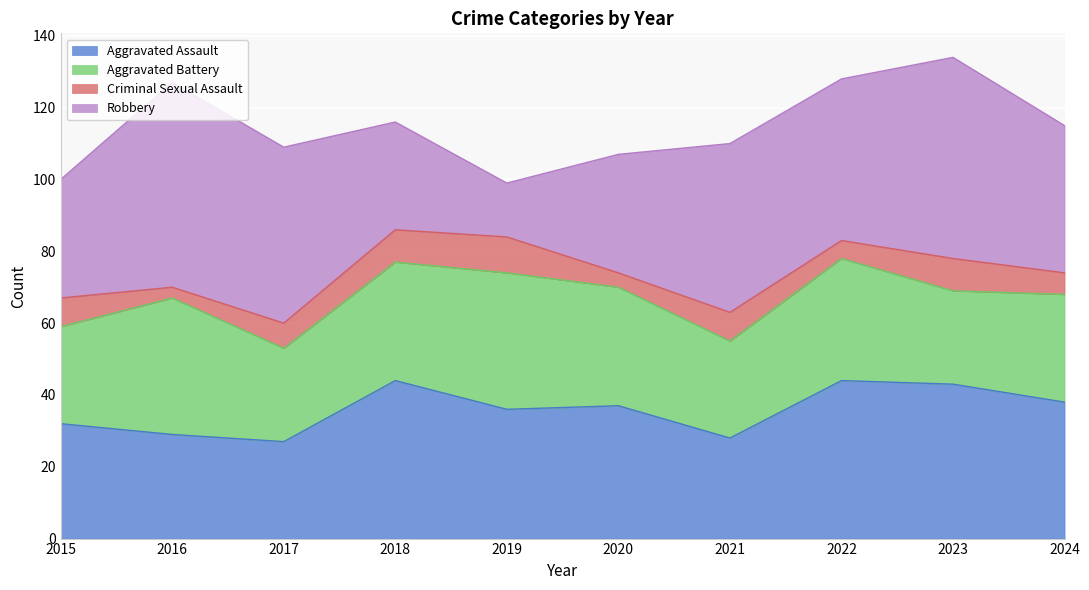

Which series has the largest total across all categories?

Robbery